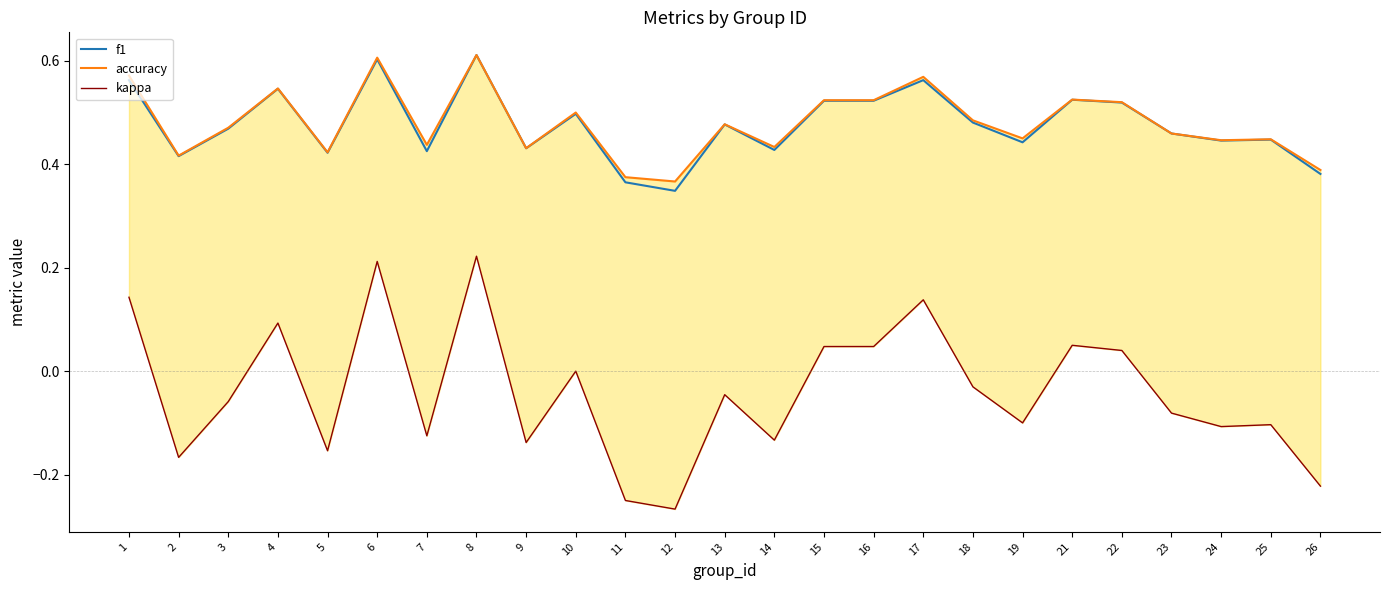

How many data points does each series have?

25